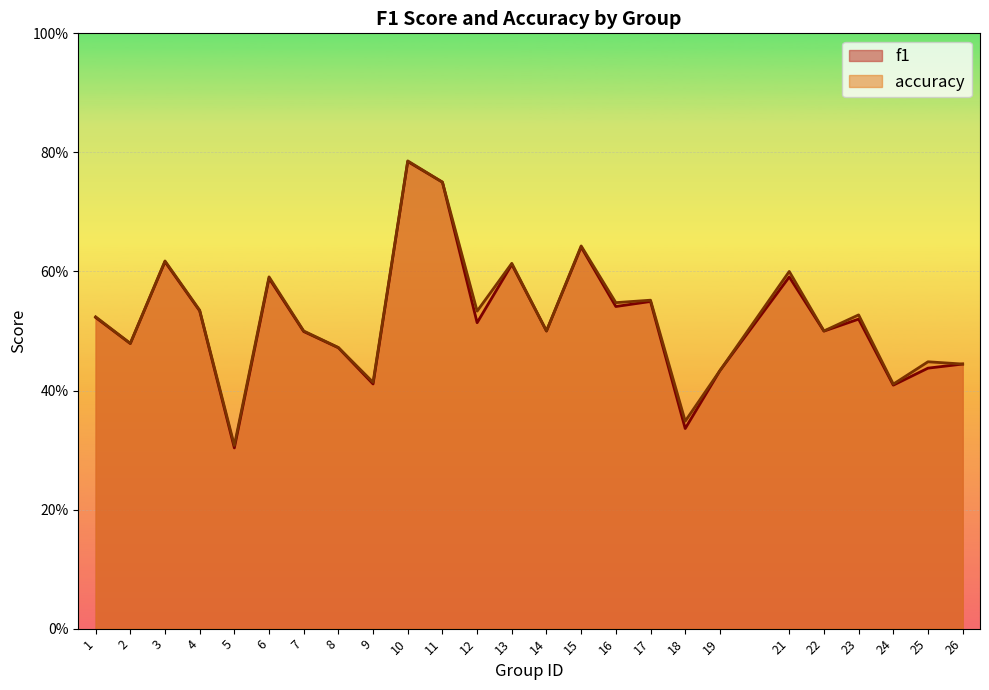

How many accuracy values are between 0 and 1?

25